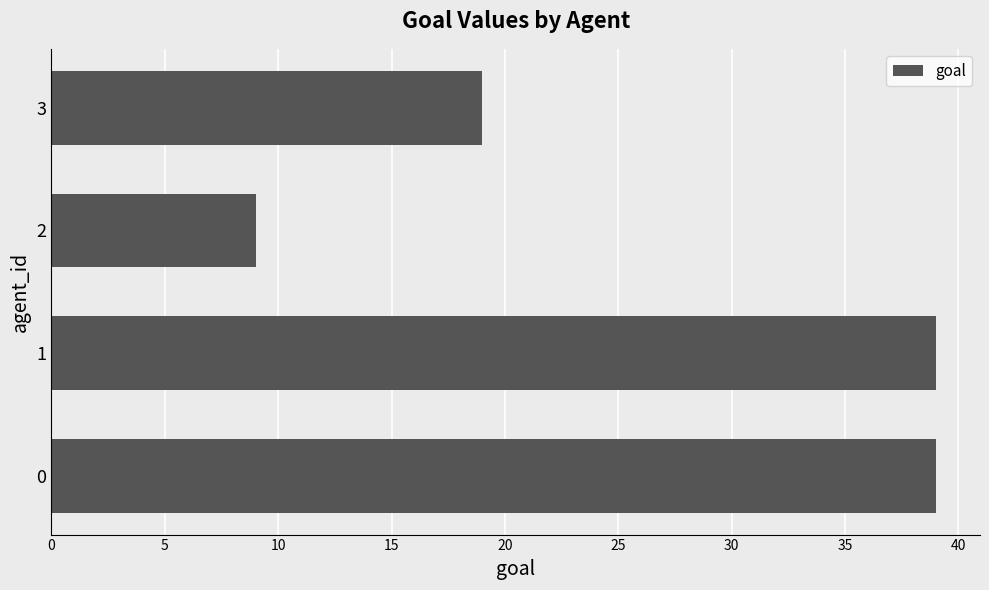

Does the chart contain stacked bars?

No